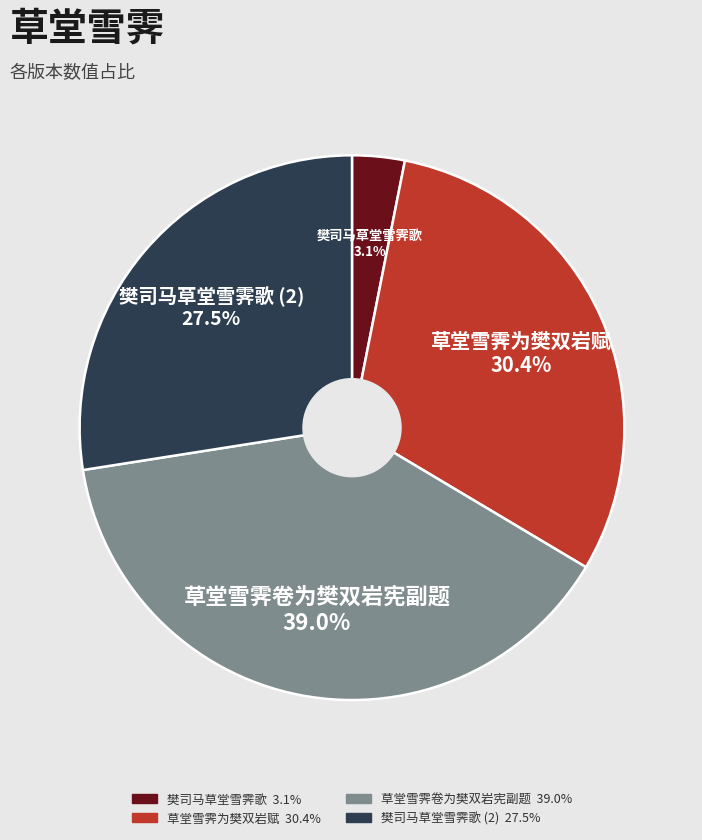

Is there a majority slice in this chart?

No